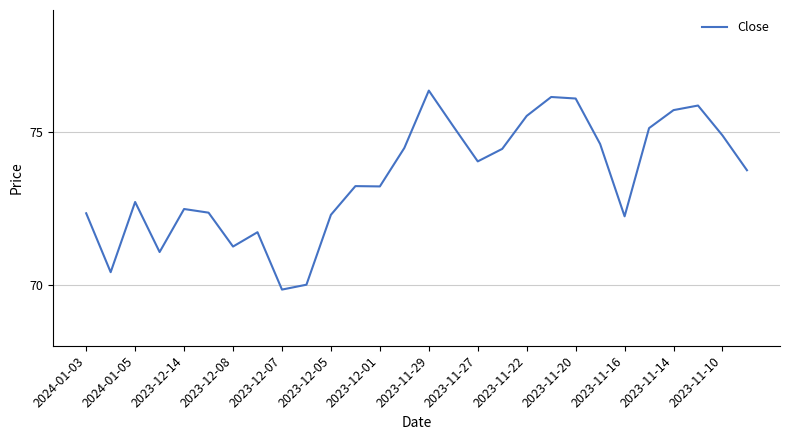

How many series are shown in this chart?

1